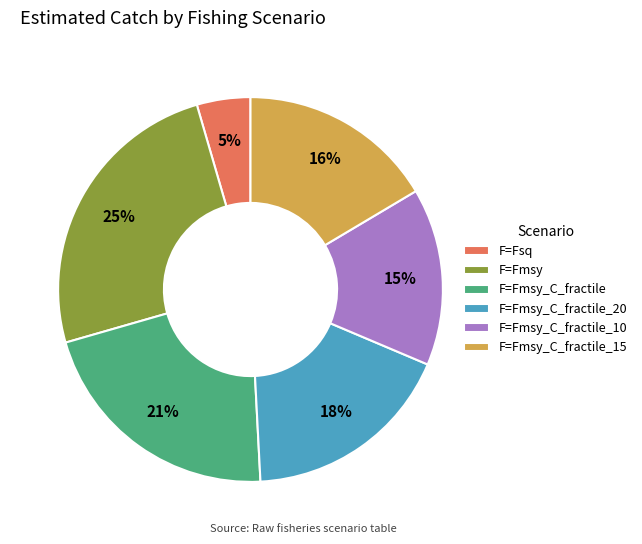

Which has a higher value, F=Fmsy_C_fractile_20 or F=Fsq?

F=Fmsy_C_fractile_20